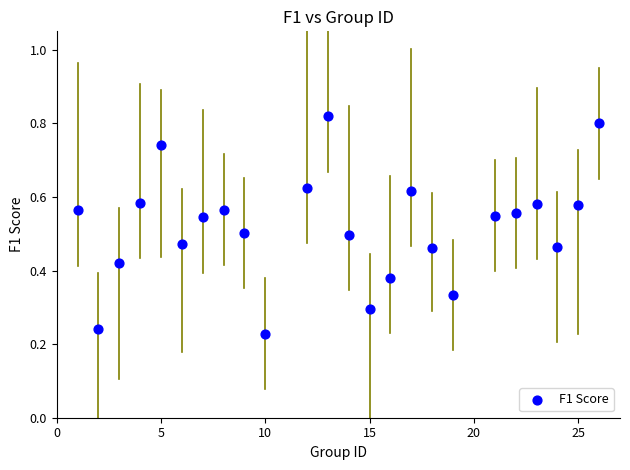

What is the range of X values (max minus min)?

25.0